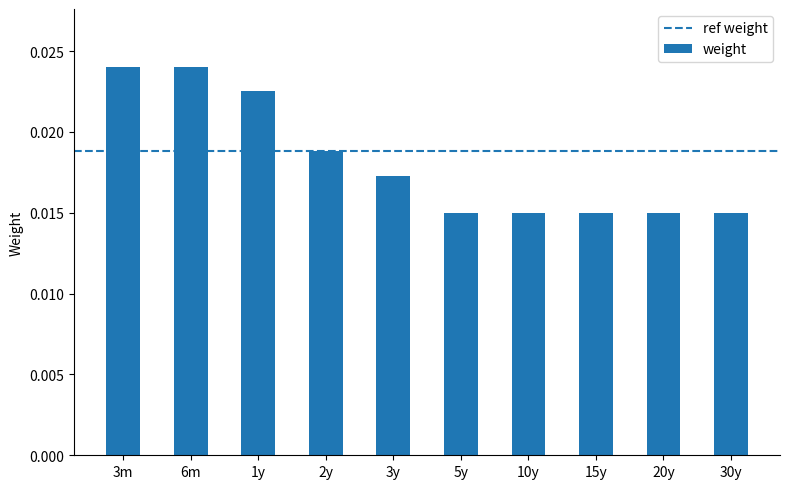

What position from the left is 10y?

7